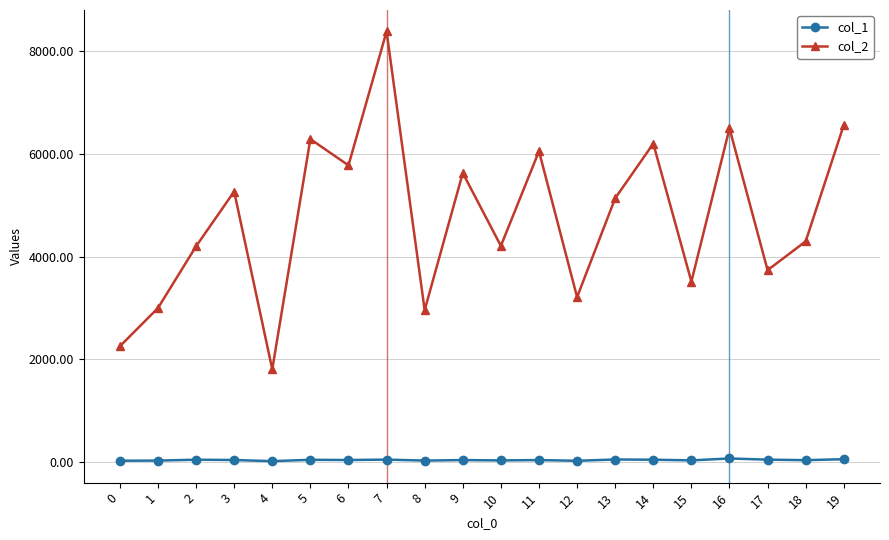

What is the value of the col_2 point at the 12th from the left?

6051